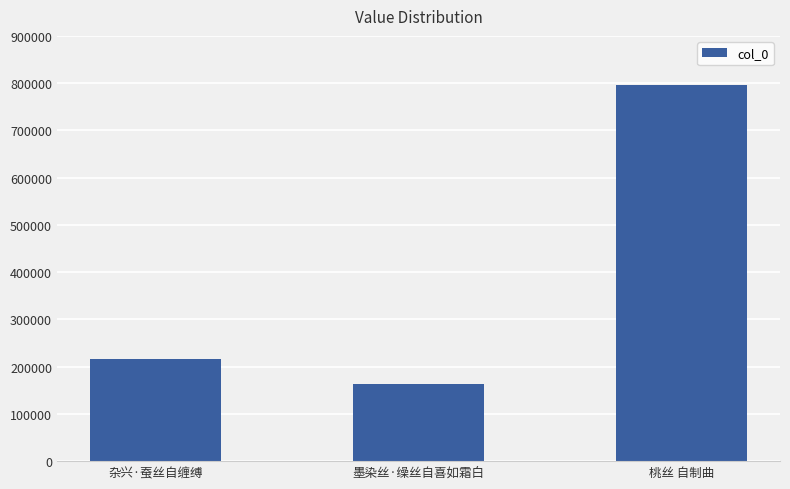

Which label corresponds to the largest value in the chart?

桃丝 自制曲